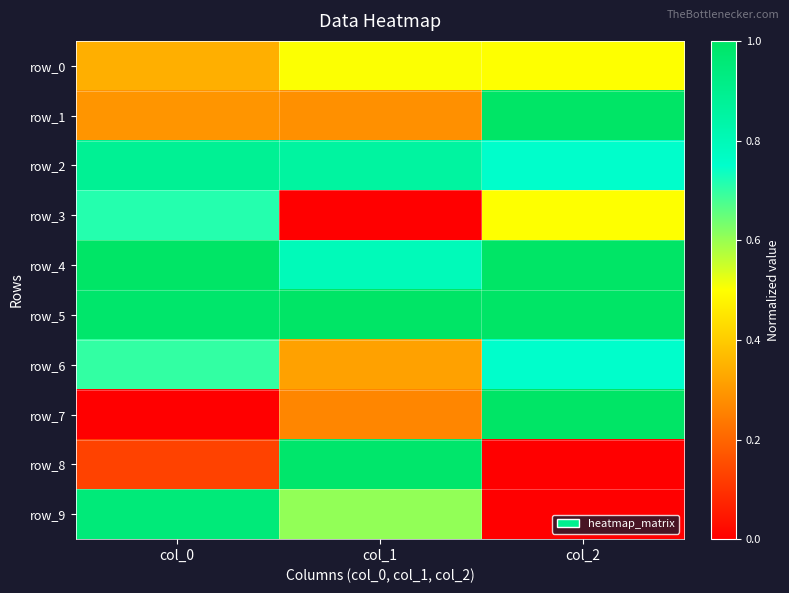

Is the value of row_1 at col_1 greater than the value of row_7 at col_1?

Yes